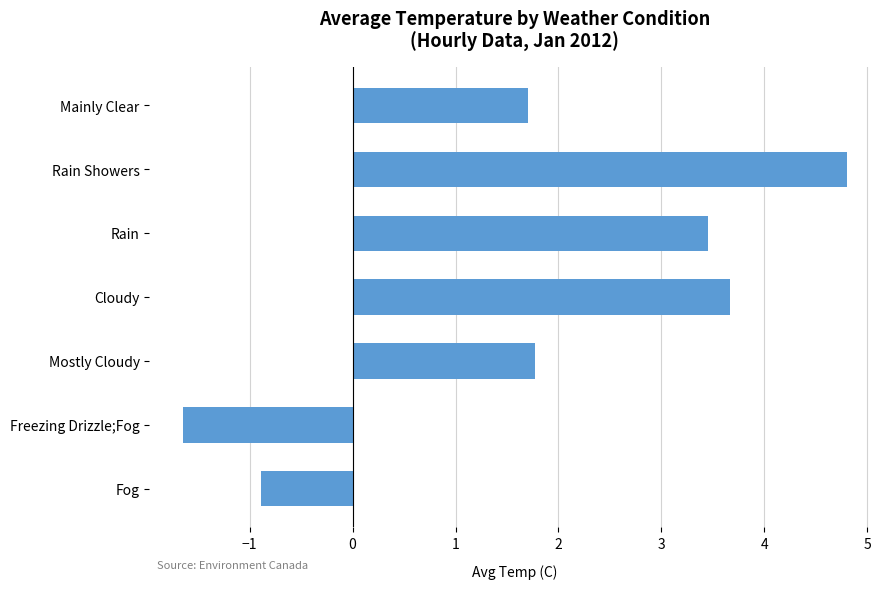

Reading bottom to top, extract all data points from this chart.

Fog=-0.9	Freezing Drizzle;Fog=-1.6	Mostly Cloudy=1.8	Cloudy=3.7	Rain=3.5	Rain Showers=4.8	Mainly Clear=1.7